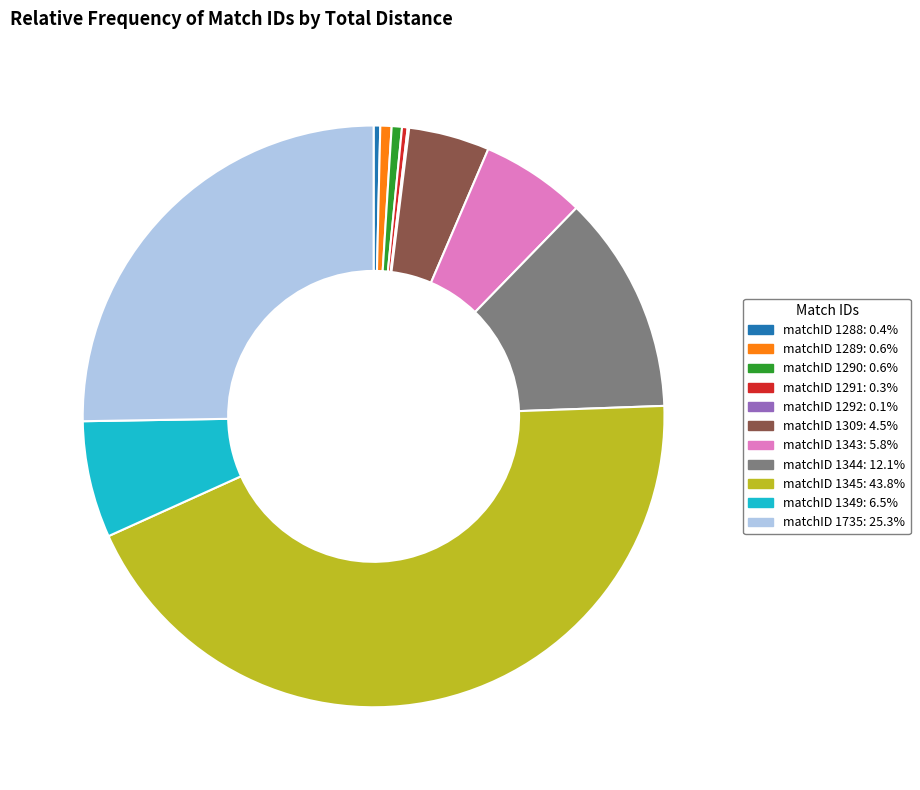

Is there a majority slice in this chart?

No